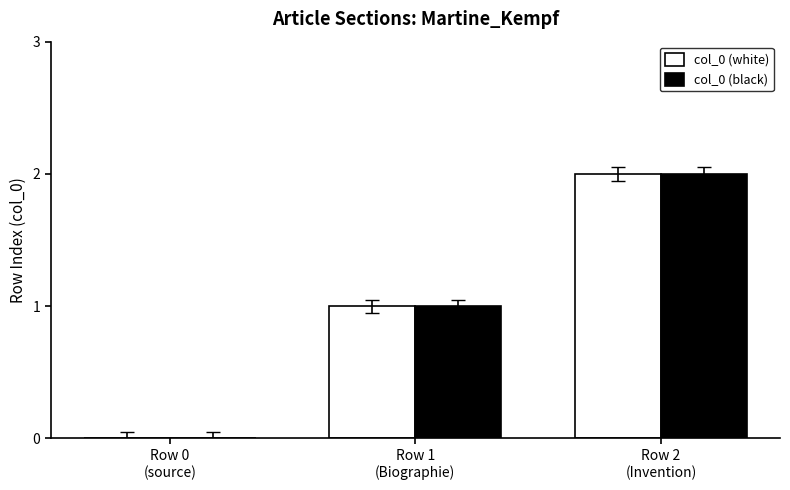

Are the bars horizontal?

No